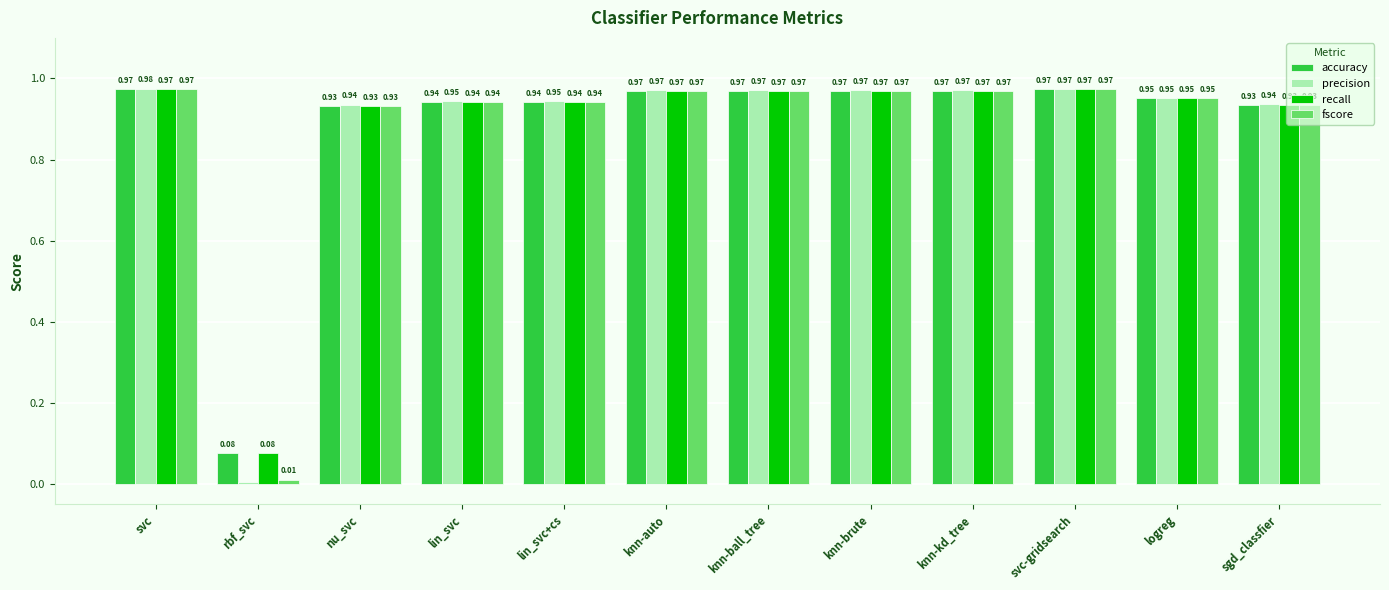

What is the total value across all series at lin_svc+cs?

3.8